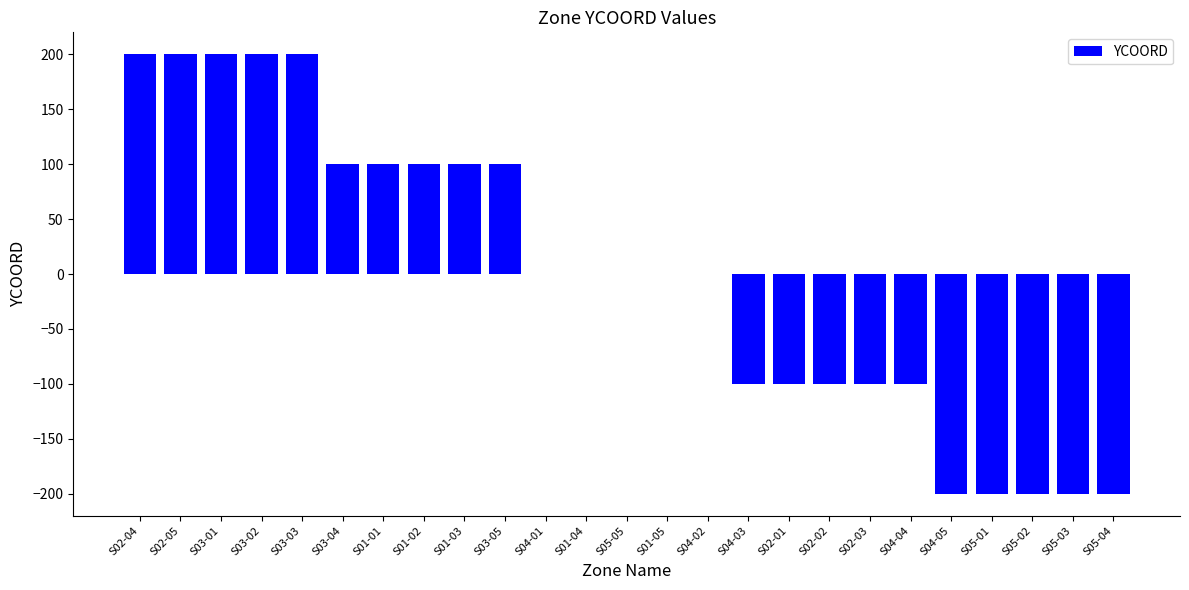

What is the difference between the values at S03-03 and S05-05?

200